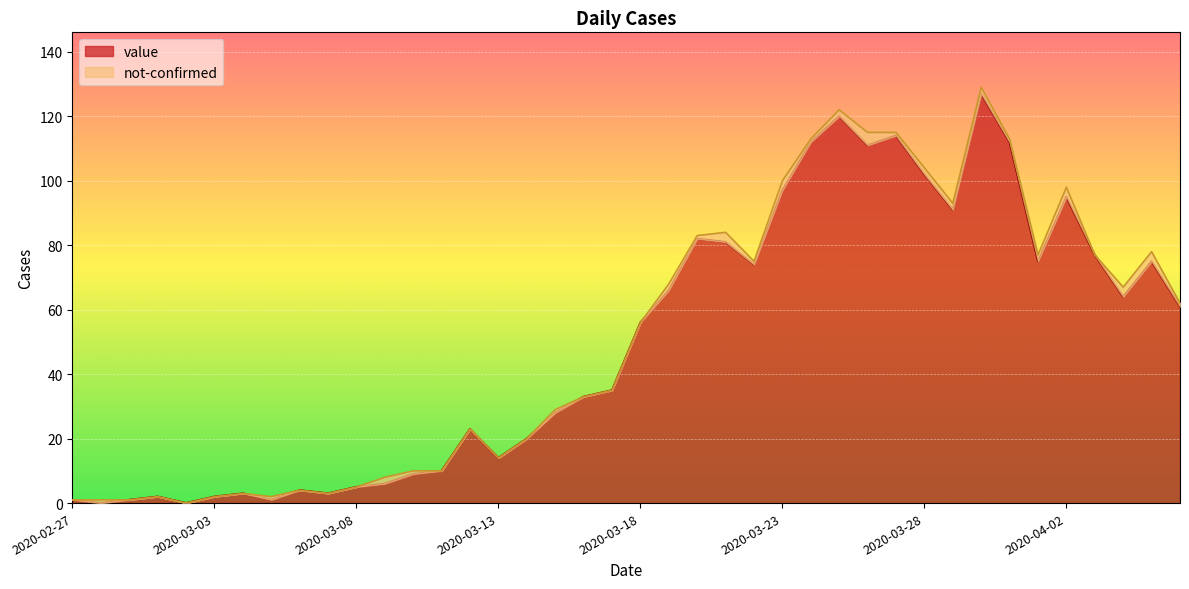

Which label corresponds to the largest value in the chart?

2020-03-30